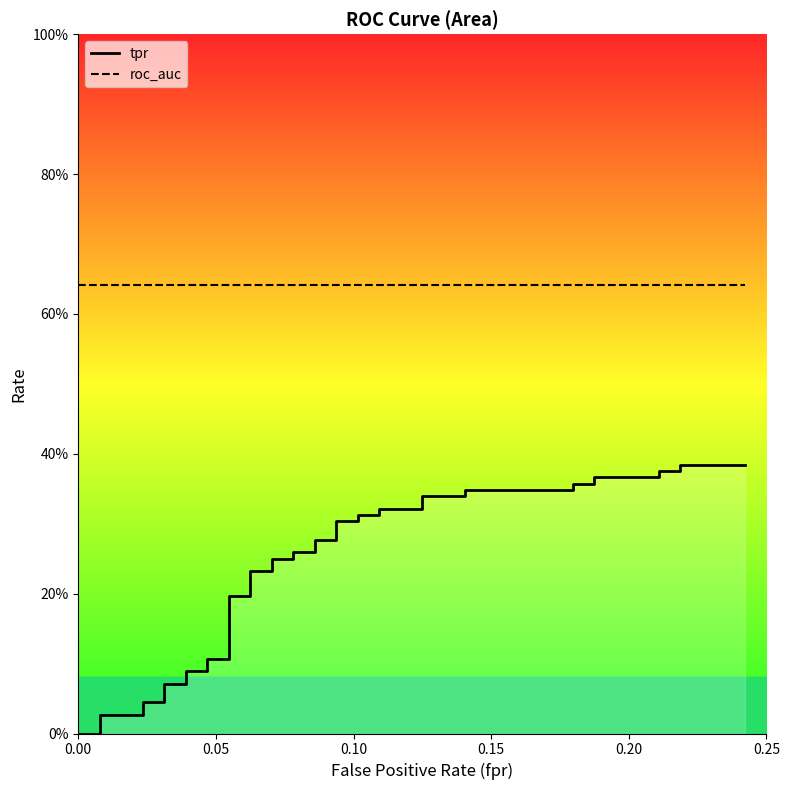

Reading left to right, transcribe all the data shown in this chart.

tpr: 0.0	0.0	0.0	0.0	0.0	0.0	0.1	0.1	0.1	0.1	0.1	0.1	0.2	0.2	0.2	0.2	0.2	0.2	0.3	0.3	0.3	0.3	0.3	0.3	0.3	0.3	0.3	0.3	0.3	0.3	0.3	0.3	0.4	0.4	0.4	0.4	0.4	0.4	0.4	0.4
roc_auc: 0.6	0.6	0.6	0.6	0.6	0.6	0.6	0.6	0.6	0.6	0.6	0.6	0.6	0.6	0.6	0.6	0.6	0.6	0.6	0.6	0.6	0.6	0.6	0.6	0.6	0.6	0.6	0.6	0.6	0.6	0.6	0.6	0.6	0.6	0.6	0.6	0.6	0.6	0.6	0.6